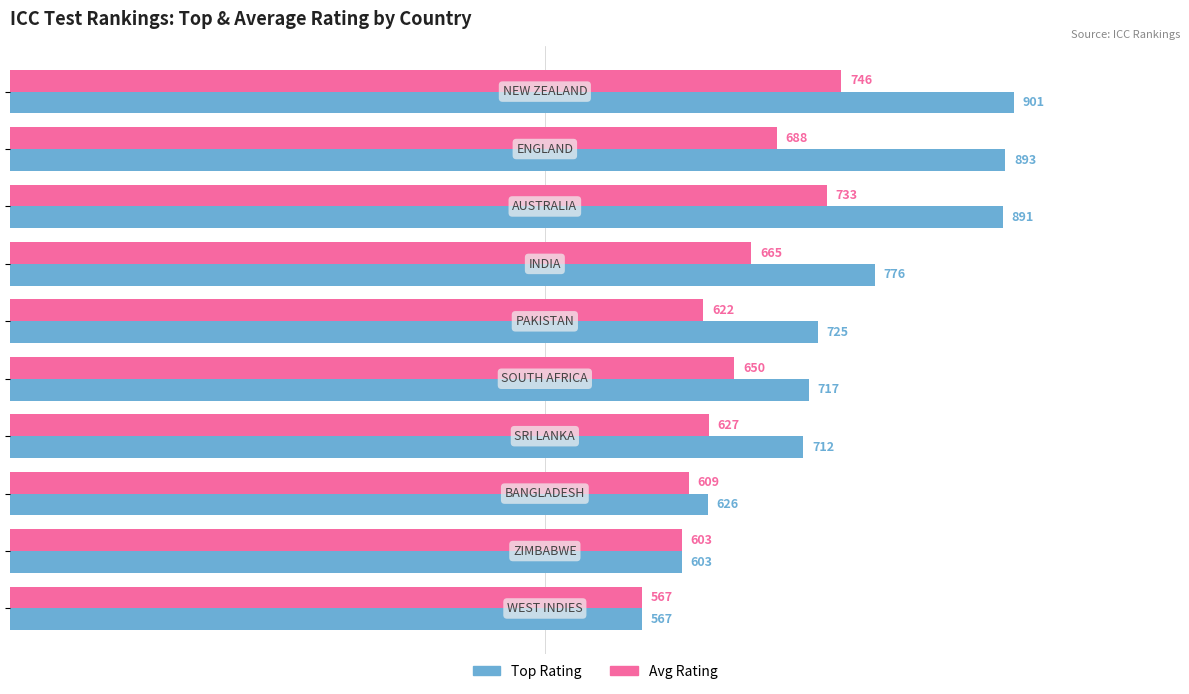

What is the difference between the maximum and minimum values in the Top Rating series?

334